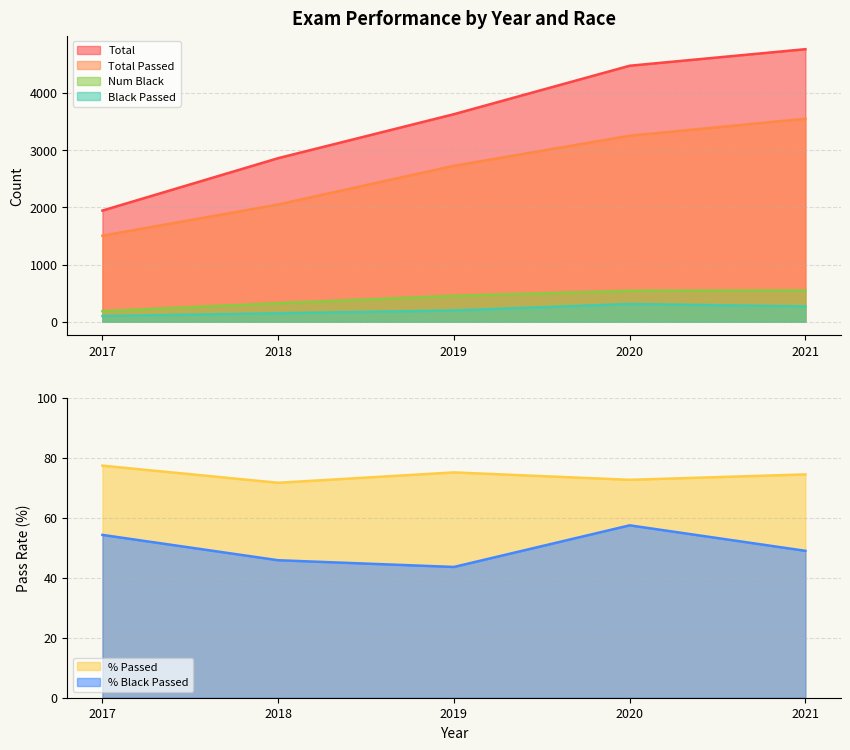

What is the difference between the maximum and minimum values in the Total series?

2818